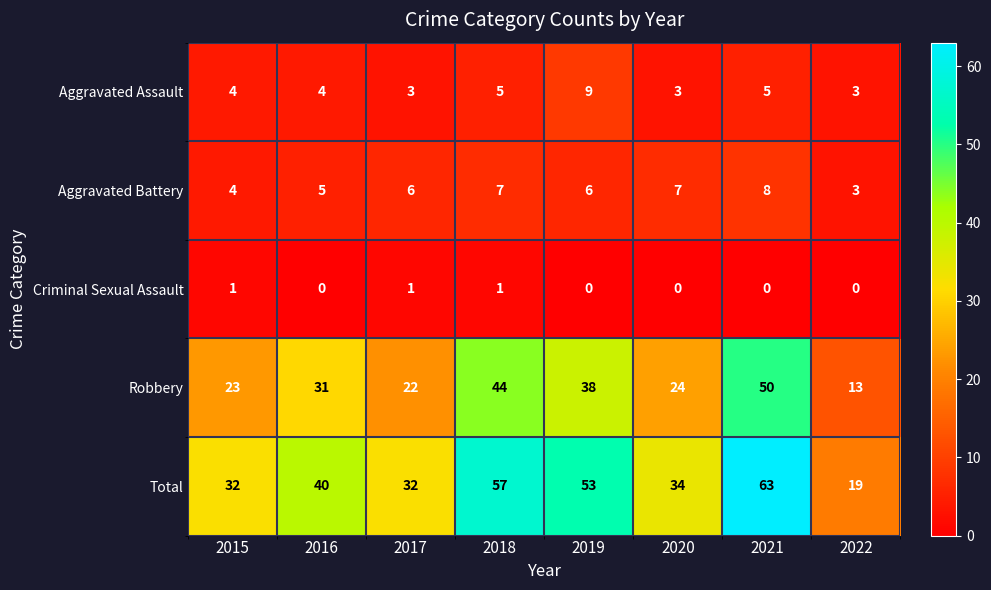

What is the sum of the Aggravated Assault values at 2022 and 2015?

7